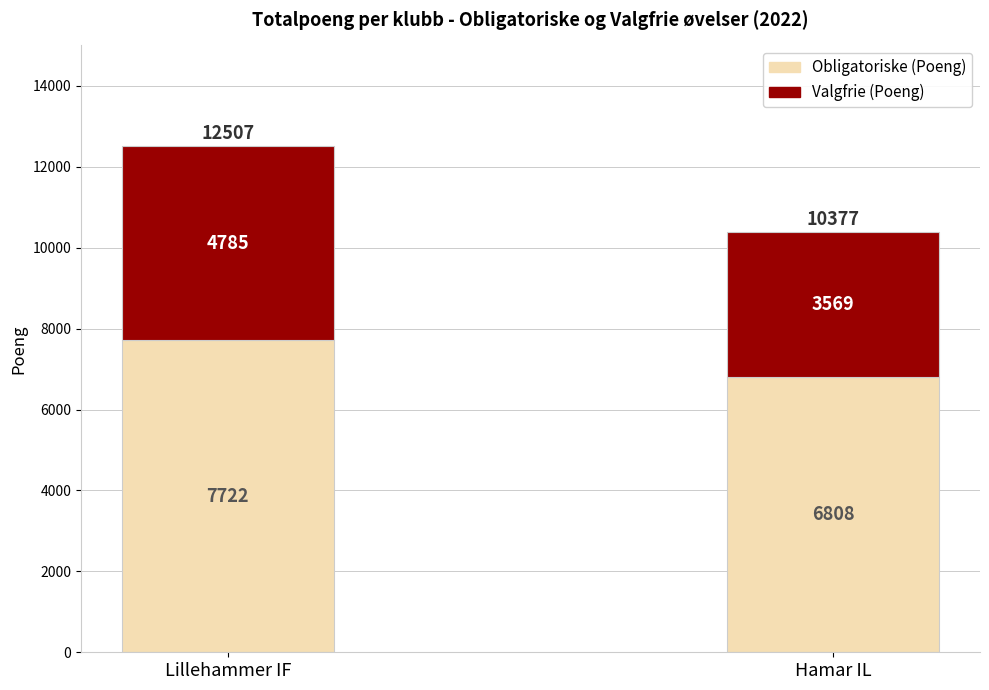

At which label does Obligatoriske (Poeng) reach its minimum?

Hamar IL